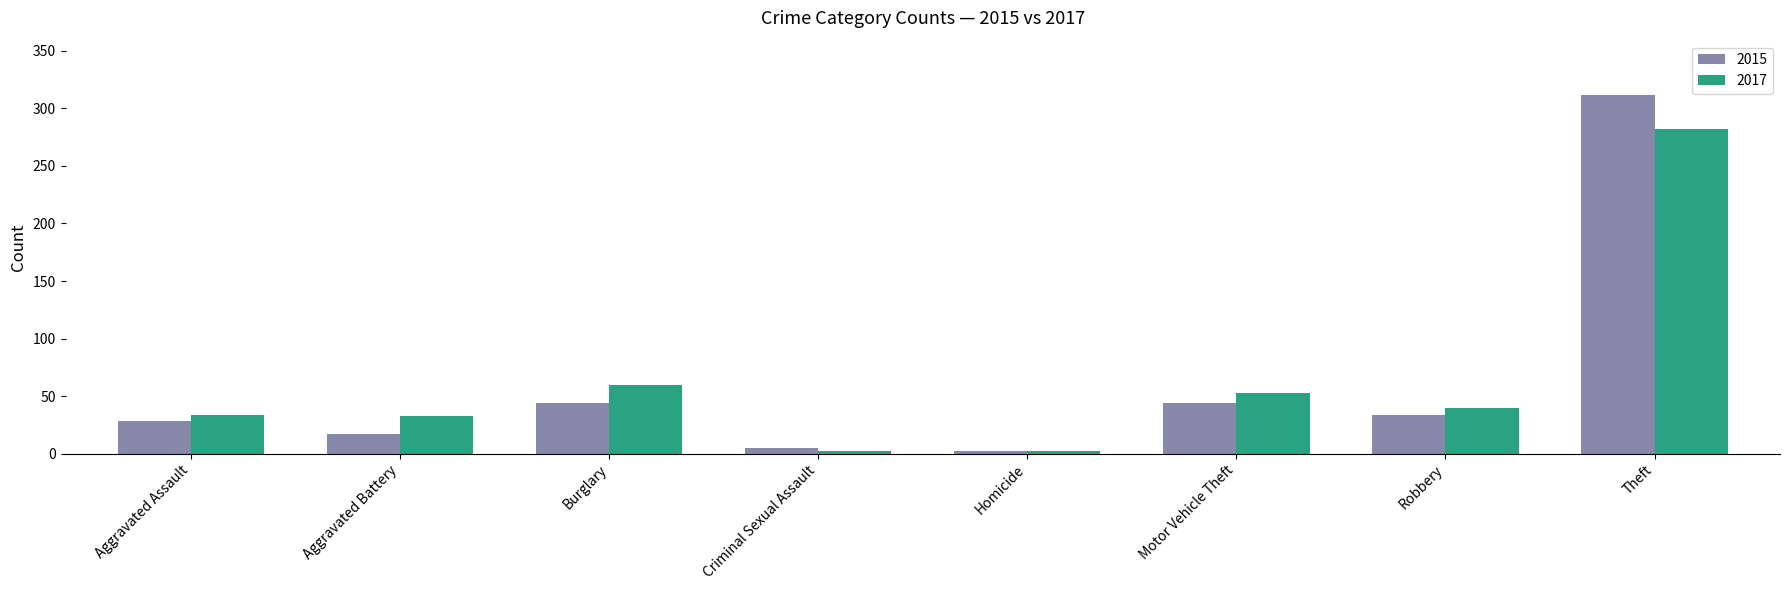

Rank the series by their maximum value, from highest to lowest.

2015, 2017